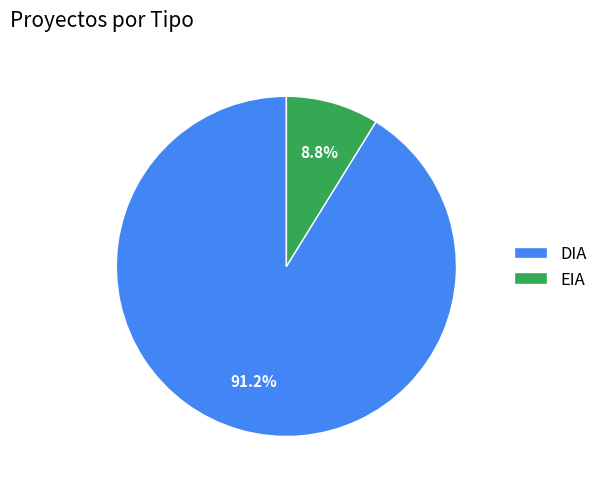

Count the number of slices in the pie.

2